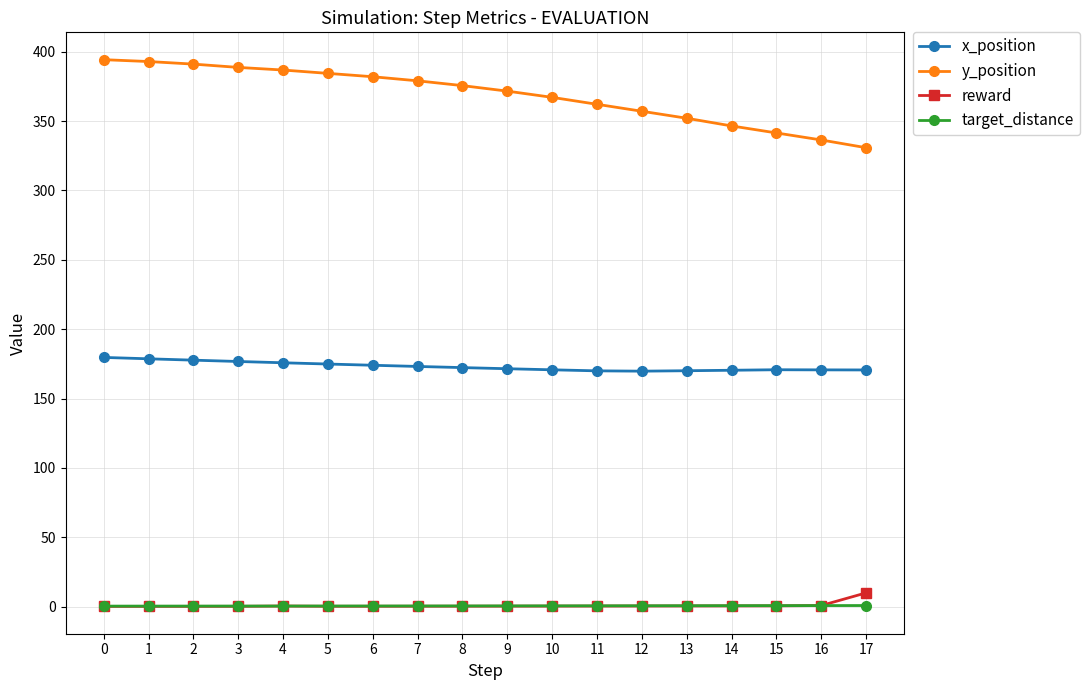

Which series has the largest range (max minus min)?

y_position